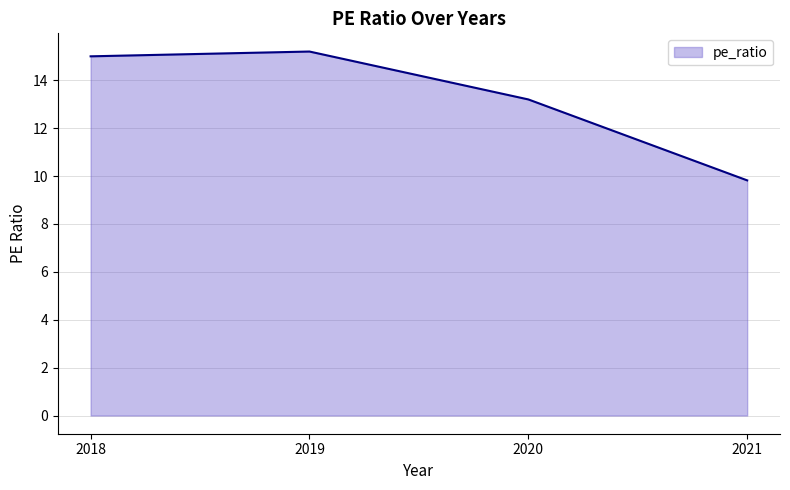

Where is the first local maximum?

2019